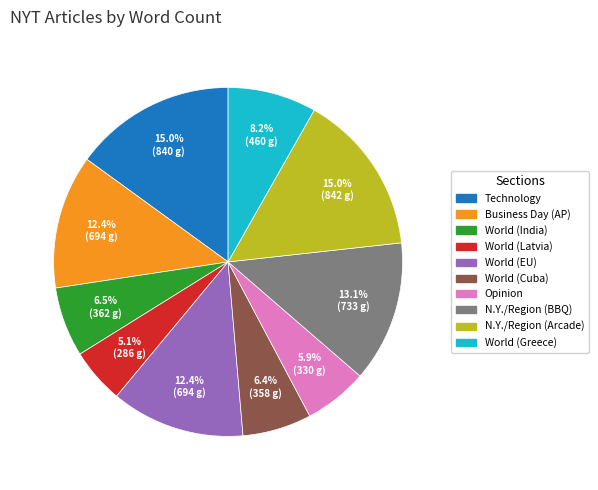

What is the smallest slice in the pie chart?

World (Latvia)